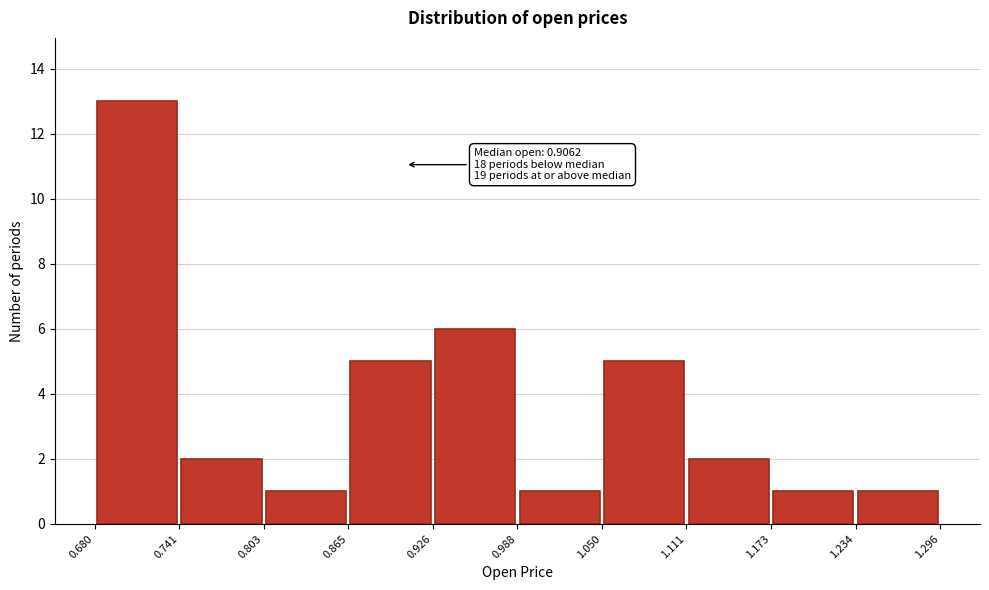

Over which range of the x-axis is the bar tallest?

0.680 to 0.741